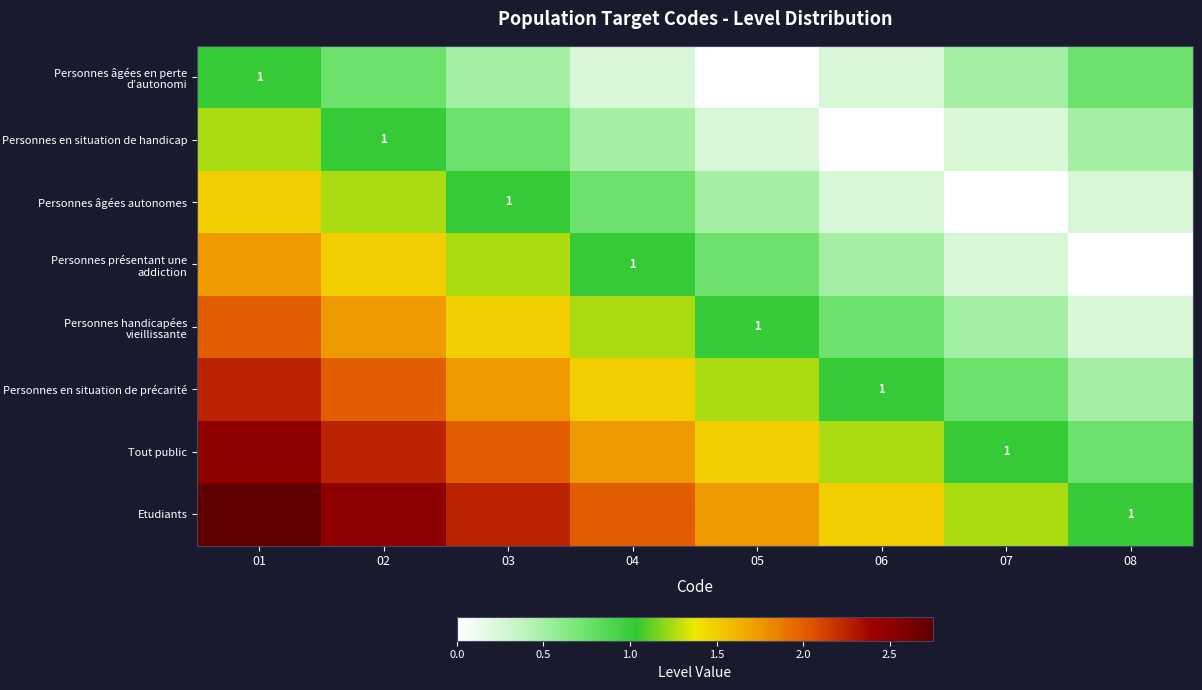

What is the total value across all series at 08?

4.0